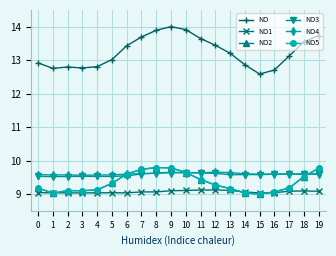

The NO3 series shows 4.9 at 10. True or false?

False